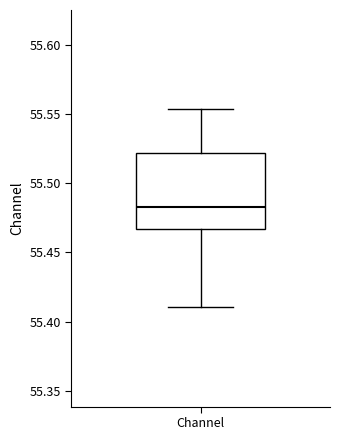

Transcribe this box plot: give where the median line is, the range the box spans, and where the two whiskers end, as read against the y-axis. The values are not printed on the chart, so give them approximately, as read against the axis.

median 55.485, box 55.465 to 55.520, whiskers 55.410 to 55.555